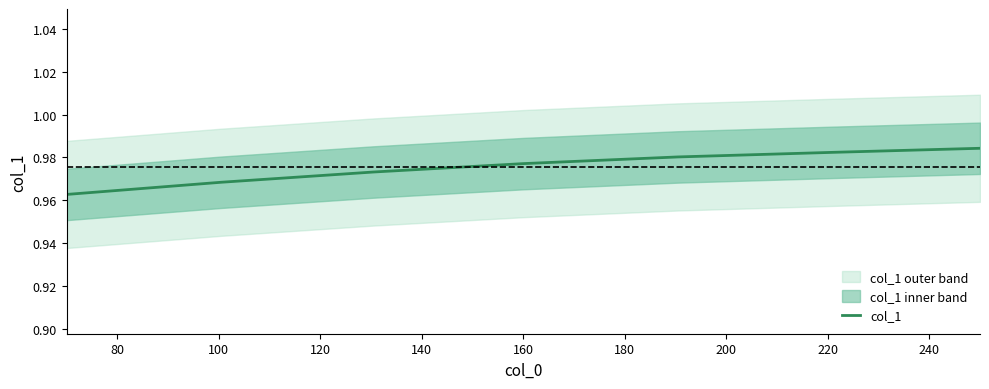

What is the sum of all values?

6.8